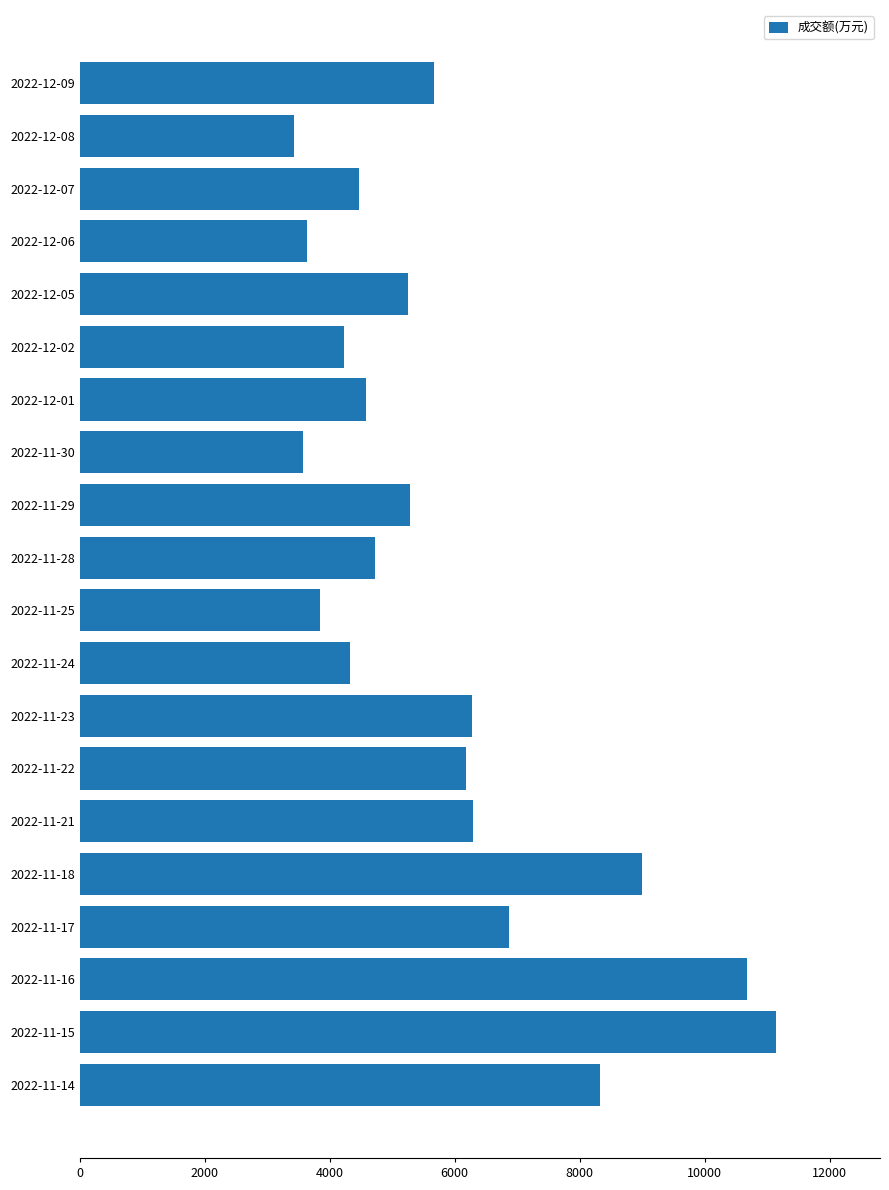

What is the difference between the second highest and minimum values?

7253